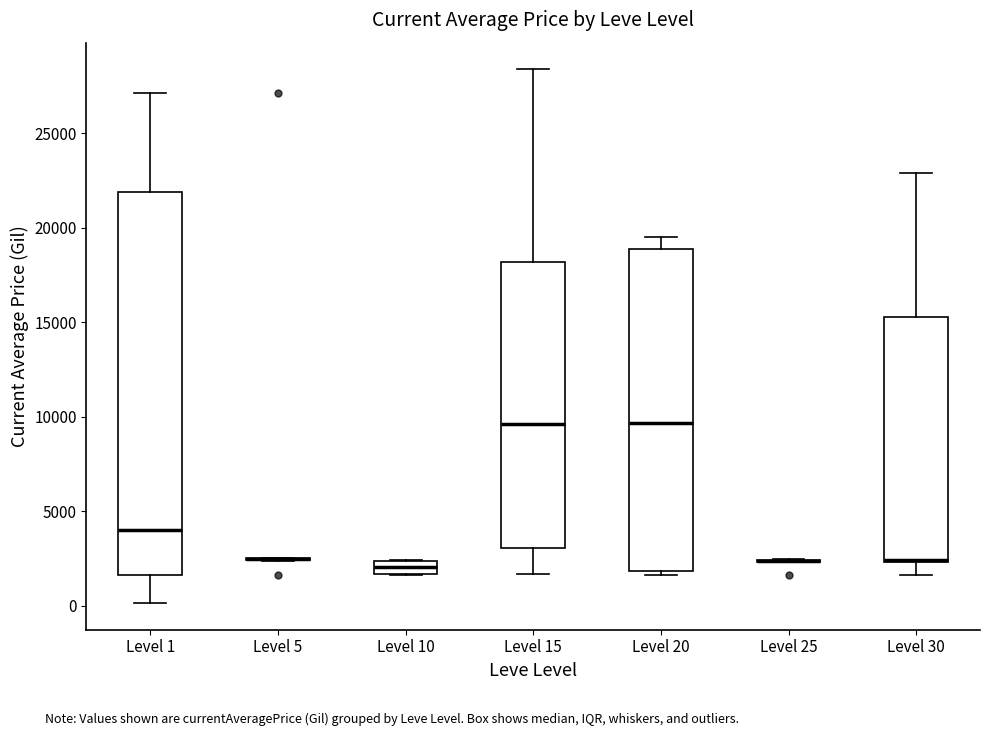

Comparing the boxes themselves (not the whiskers), which one is the tallest?

Level 1